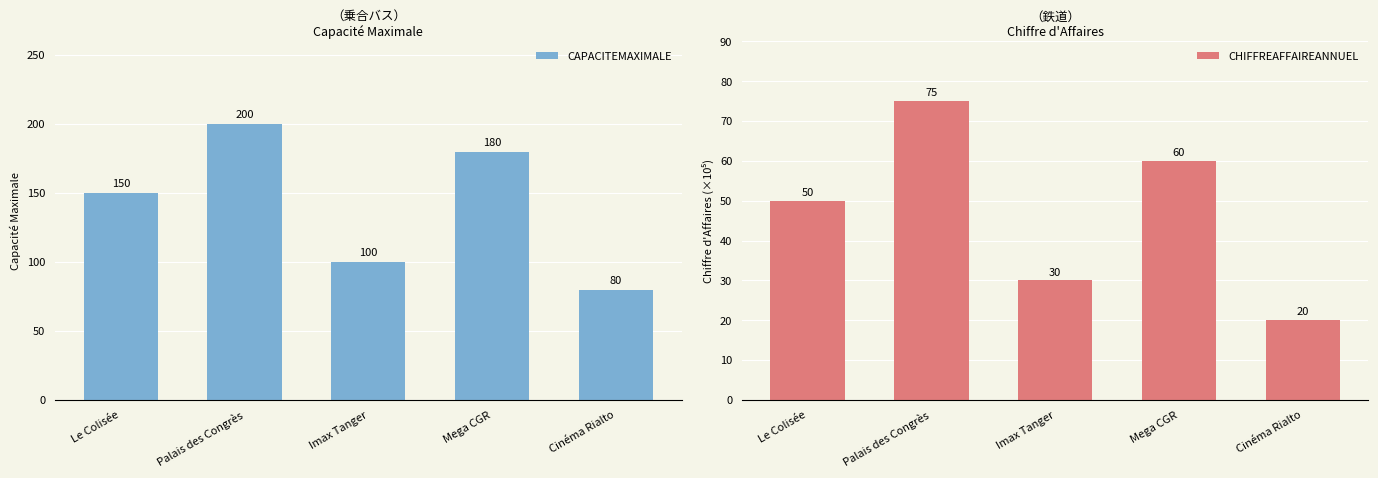

What is the difference between the maximum and minimum values in the CAPACITEMAXIMALE series?

120